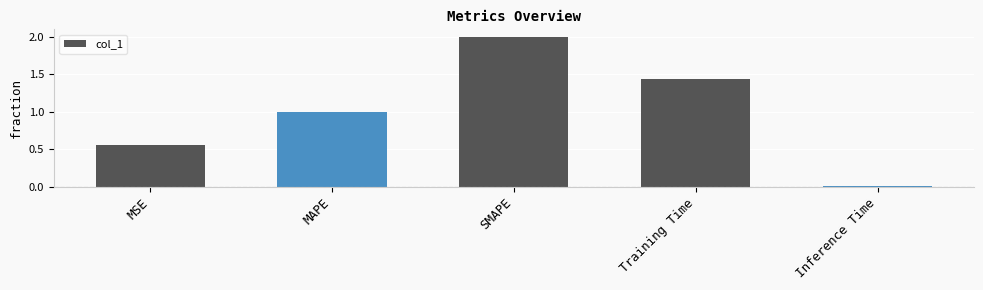

What is the label of the 1st bar from the left?

MSE